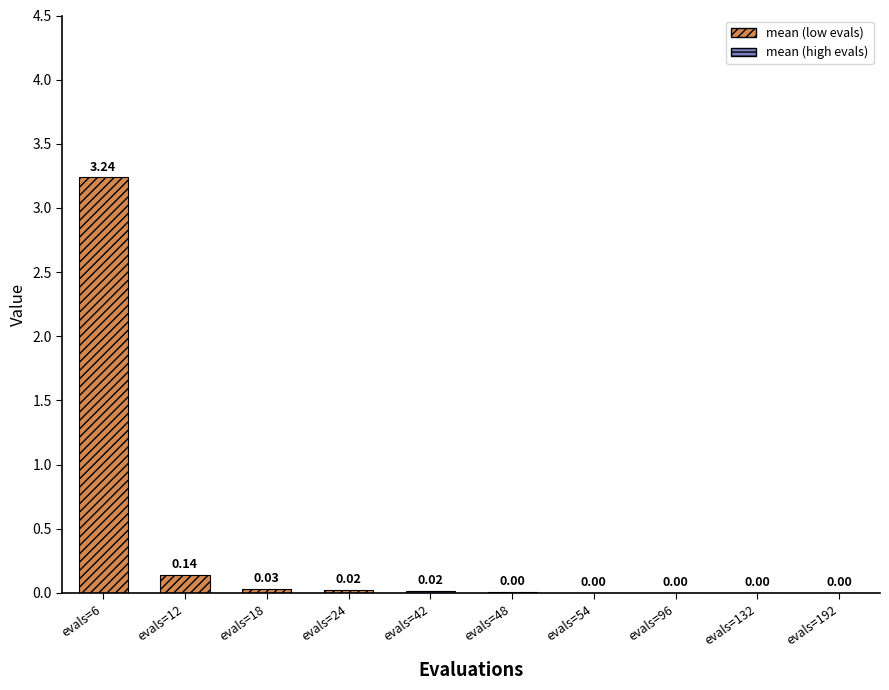

What is the change in value from evals=6 to evals=54?

-3.2